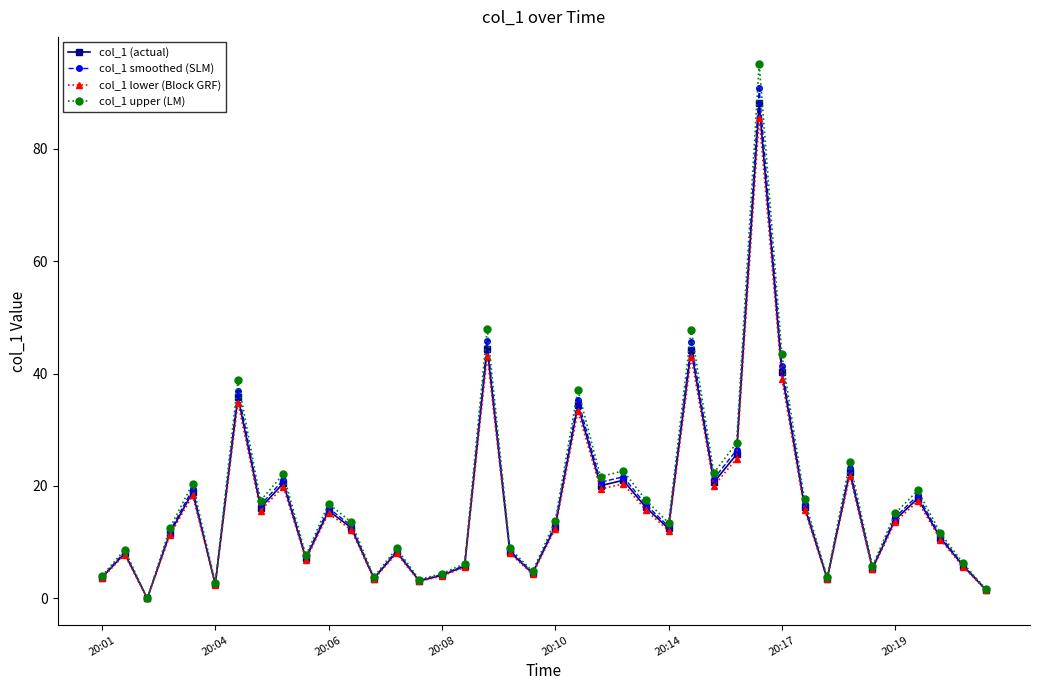

True or false: col_1 smoothed (SLM) has more than 0 interior local peaks.

True